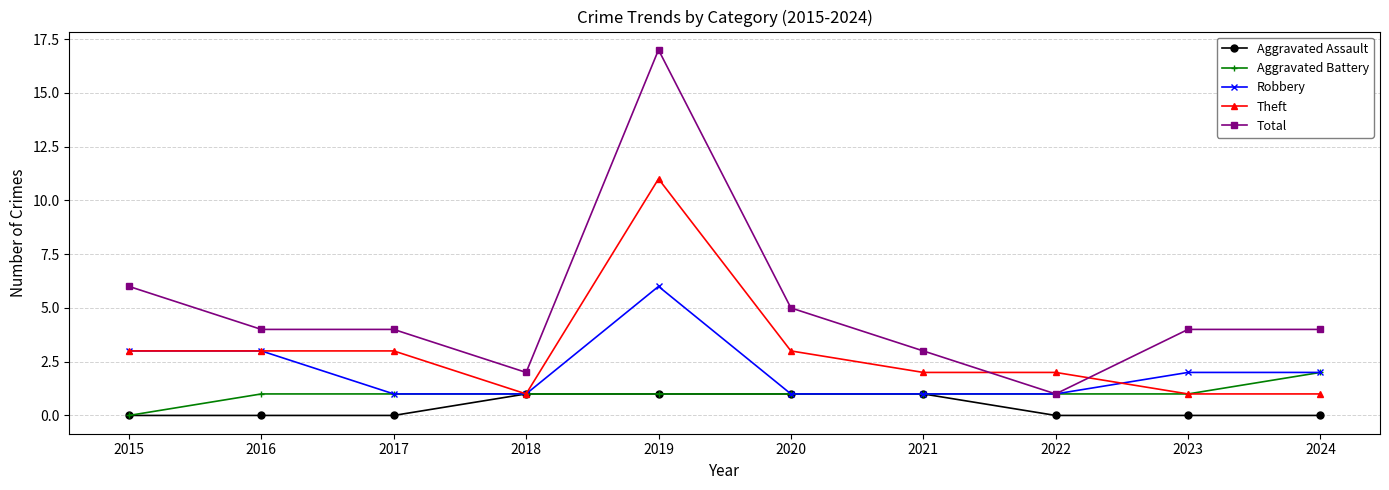

Which series has the largest total across all categories?

Total